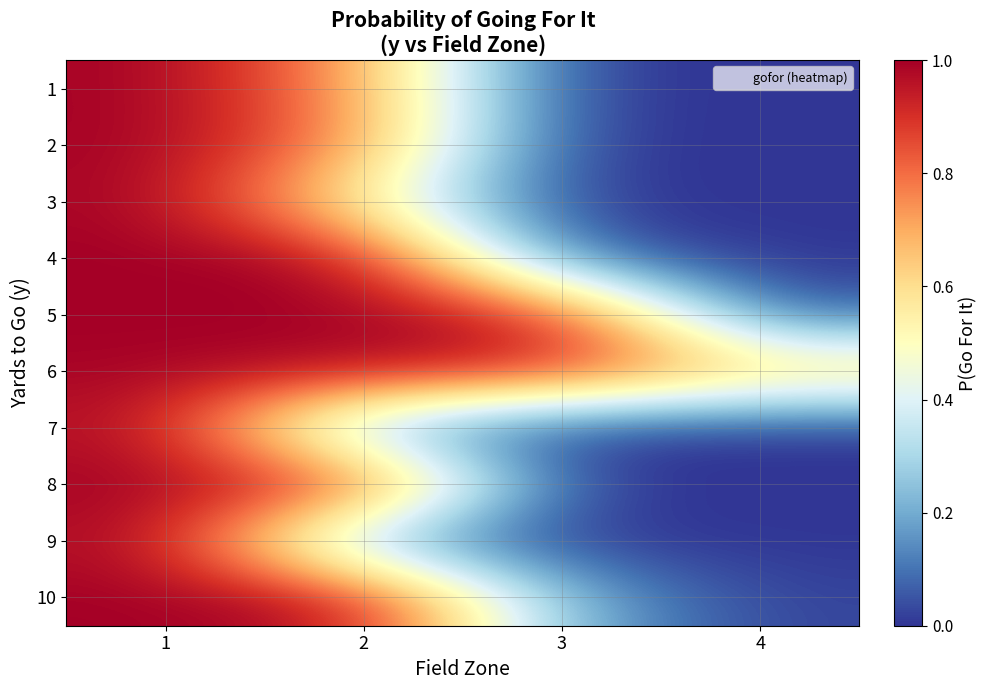

List the series in order of their peak value, highest first.

4, 5, 8, 10, 1, 2, 3, 6, 9, 7